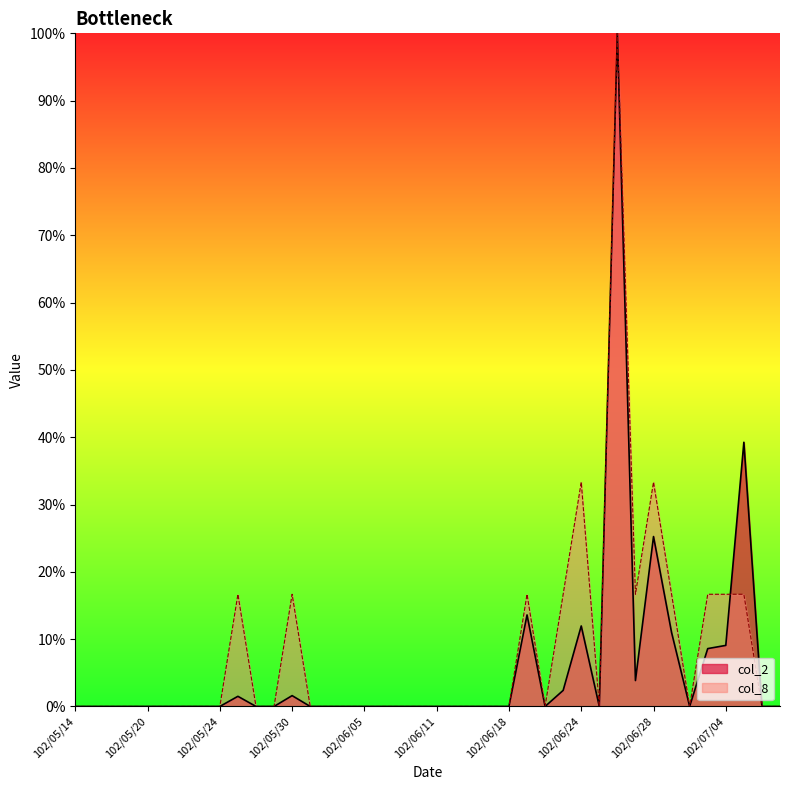

Reading left to right, transcribe all the data shown in this chart.

col_2: 0.0	0.0	0.0	0.0	0.0	0.0	0.0	0.0	0.0	0.0	0.0	0.0	0.0	0.0	0.0	0.0	0.0	0.0	0.0	0.0	0.0	0.0	0.0	0.0	0.0	0.1	0.0	0.0	0.1	0.0	1.0	0.0	0.3	0.1	0.0	0.1	0.1	0.4	0.0	0.0
col_8: 0.0	0.0	0.0	0.0	0.0	0.0	0.0	0.0	0.0	0.2	0.0	0.0	0.2	0.0	0.0	0.0	0.0	0.0	0.0	0.0	0.0	0.0	0.0	0.0	0.0	0.2	0.0	0.2	0.3	0.0	1.0	0.2	0.3	0.2	0.0	0.2	0.2	0.2	0.0	0.0